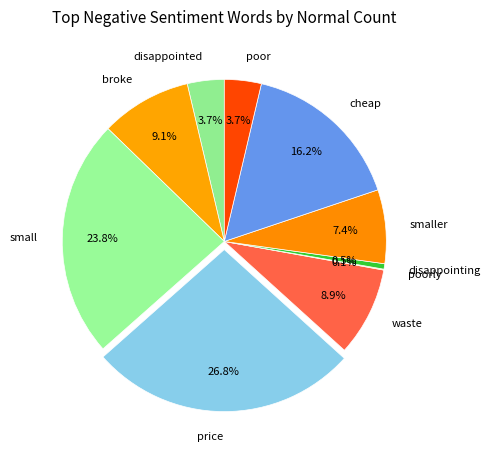

Is small the majority of the pie?

No